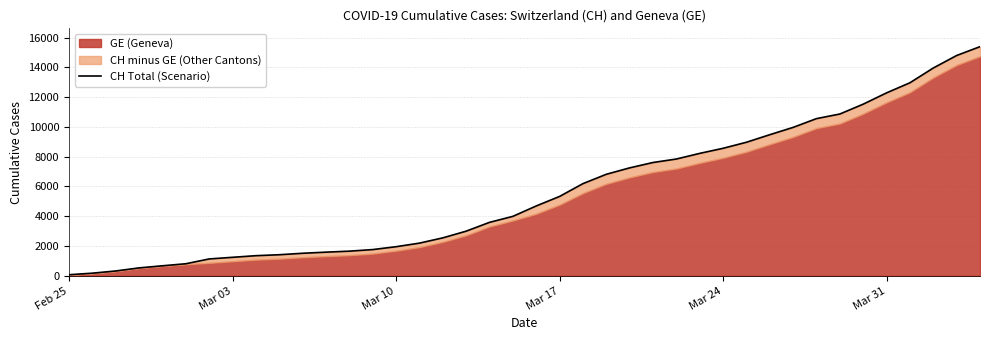

What is the label of the 3rd point from the left?

Mar 10